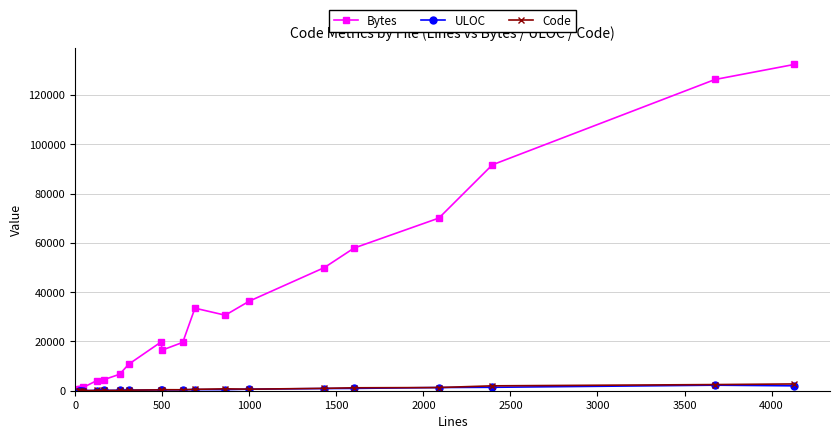

Which series has the largest total across all categories?

Bytes